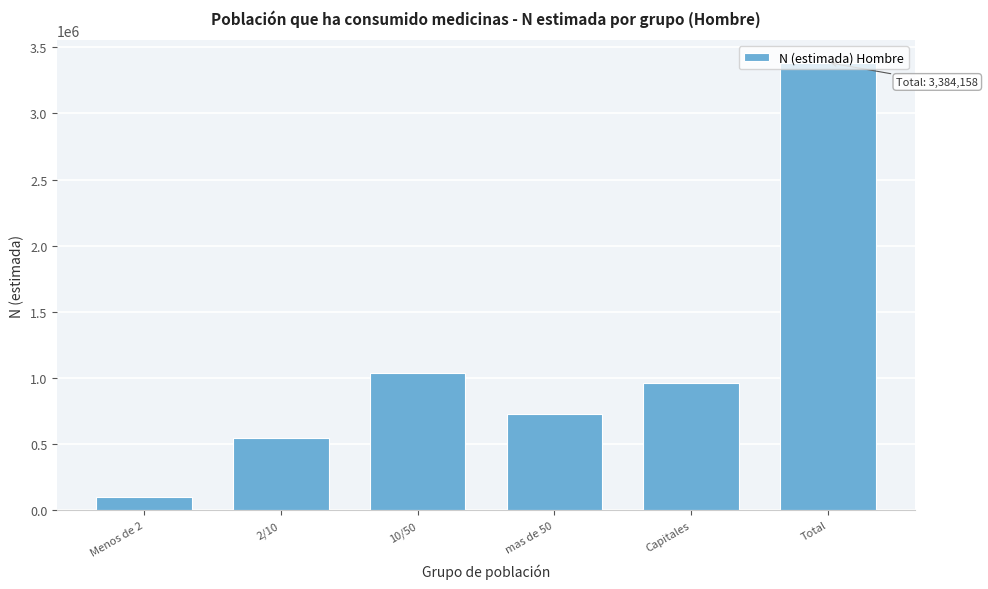

What is the difference between the second highest and second lowest values?

489425